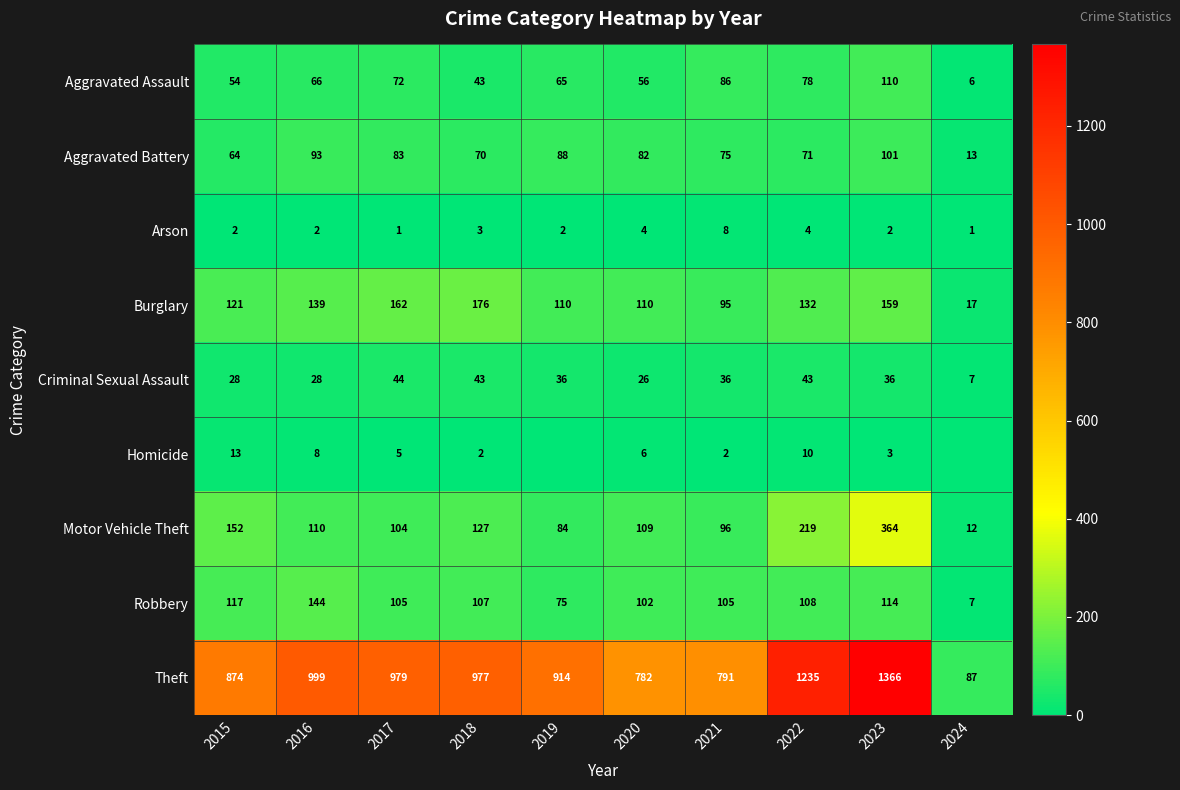

What is the difference between the second highest and second lowest values in the Arson series?

3